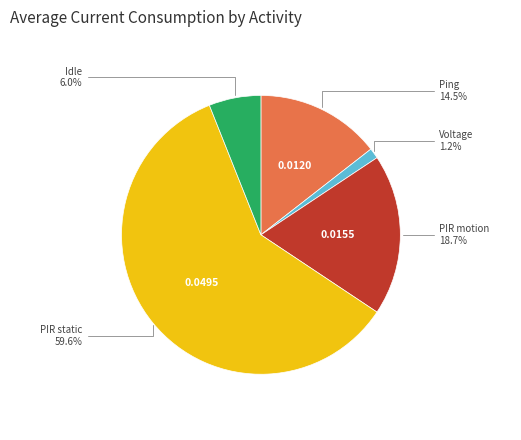

To the nearest percent, what is the combined percentage of Ping and PIR static?

74%